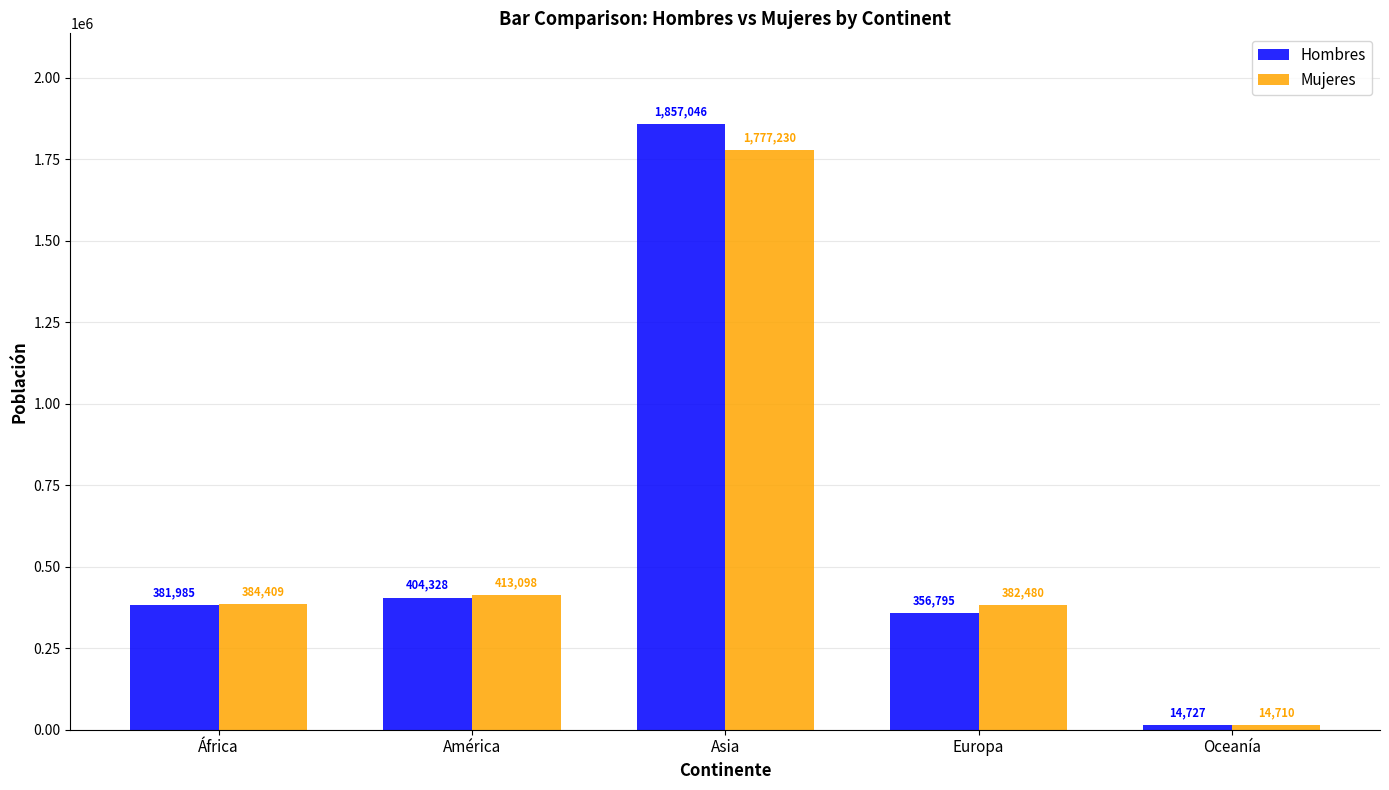

Rank the categories by Hombres value from highest to lowest.

Asia, América, África, Europa, Oceanía